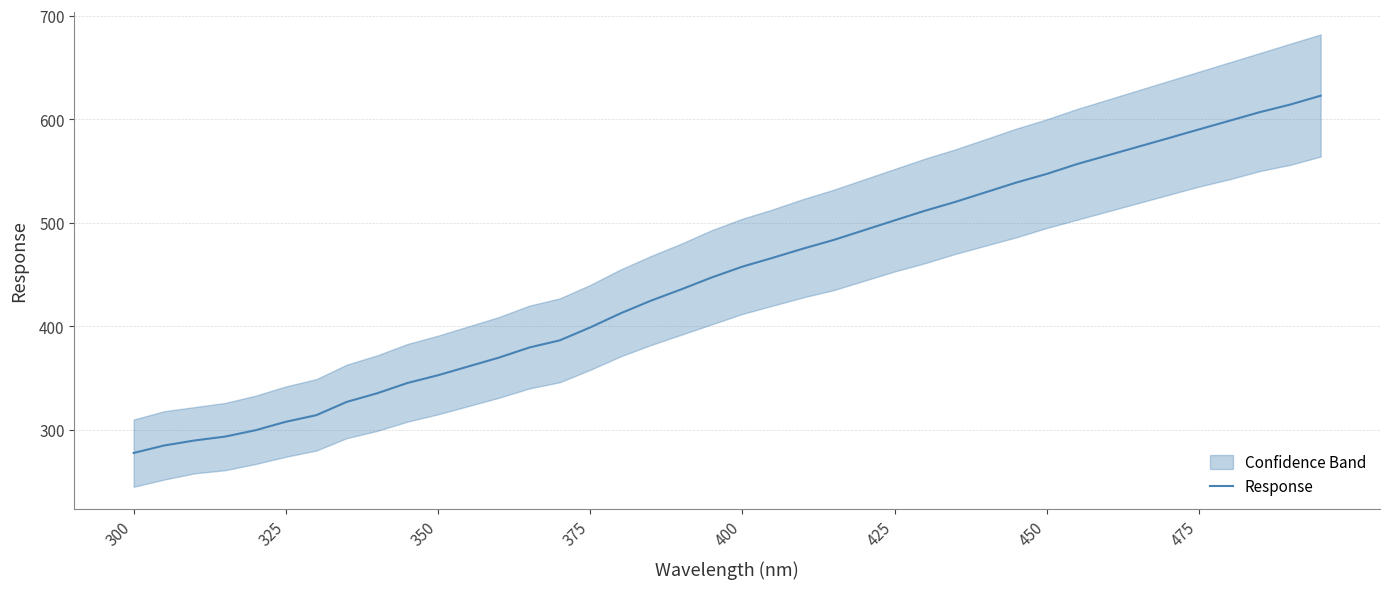

What is the lowest value of the Response series?

277.7